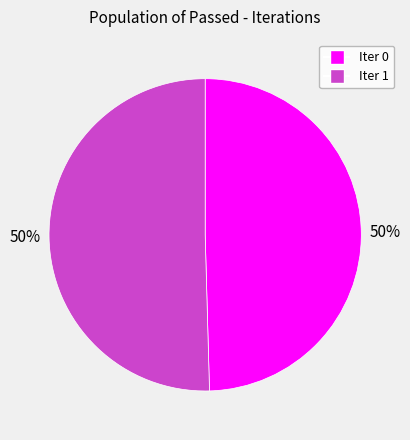

To the nearest percent, what is the average slice percentage?

50%